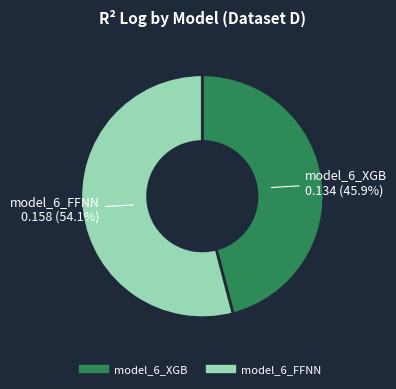

To the nearest percent, what is the difference between the largest and smallest slice percentages?

8%